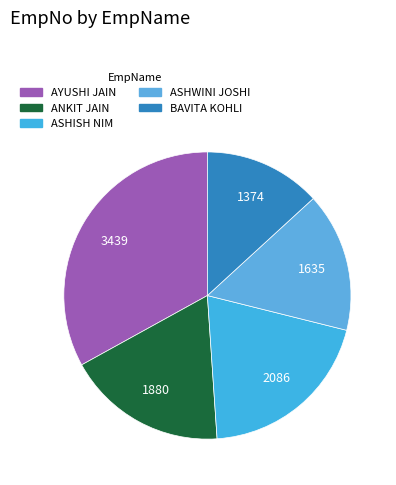

To the nearest percent, what is the difference between the largest and smallest slice percentages?

20%